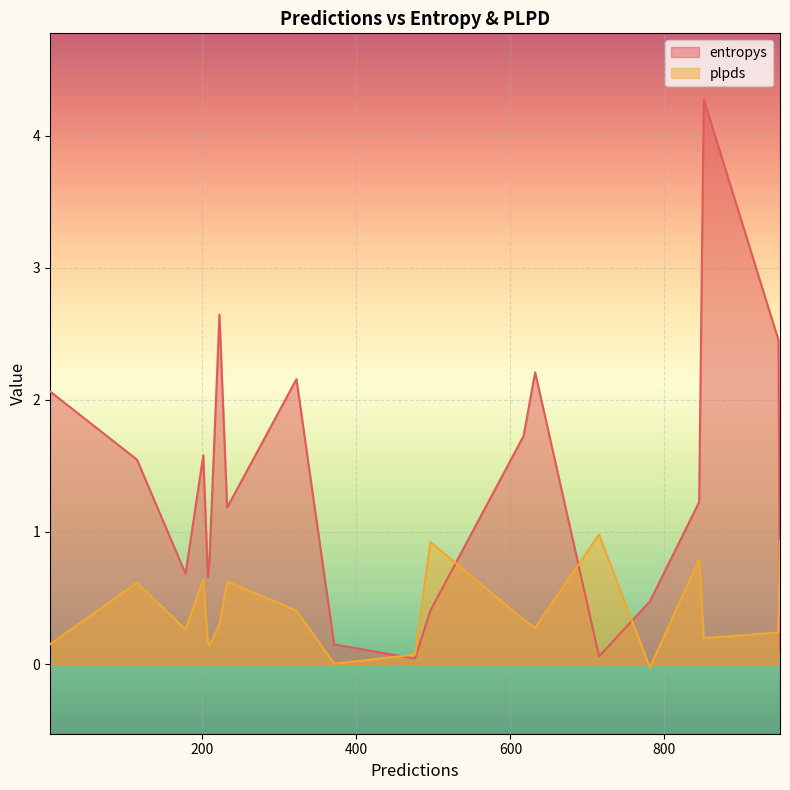

At which category is the sum across all series the highest?

851